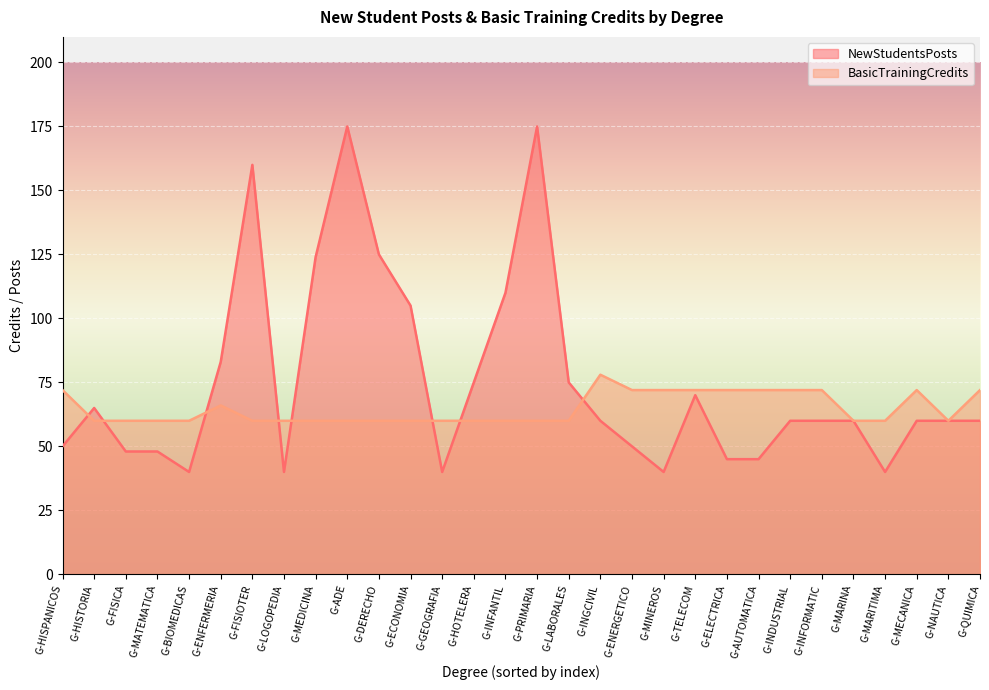

How many lines are shown in the chart?

2